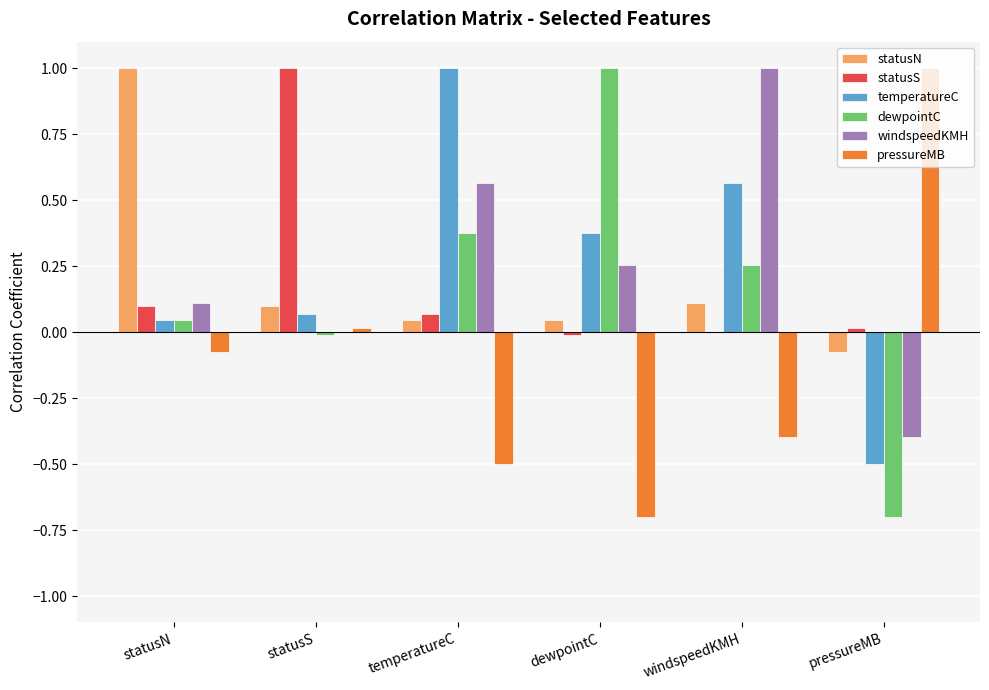

Count the number of data series in this chart.

6